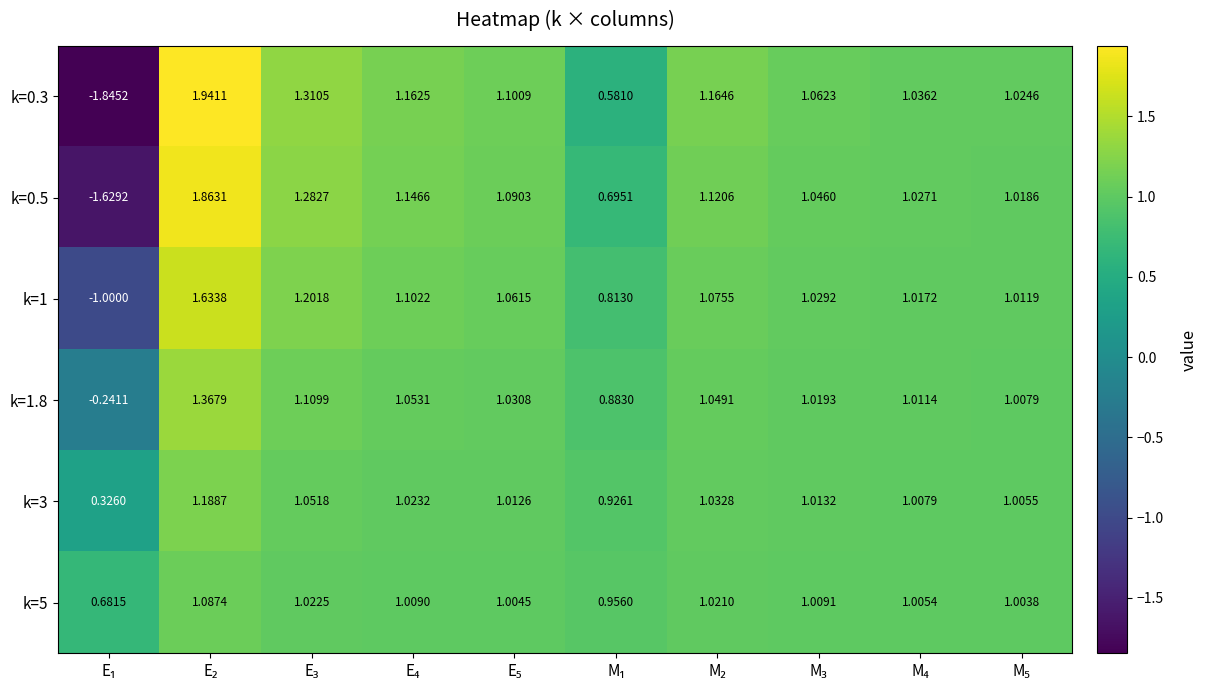

Reading left to right, transcribe all the data shown in this chart.

k=0.3: E₁=-1.8	E₂=1.9	E₃=1.3	E₄=1.2	E₅=1.1	M₁=0.6	M₂=1.2	M₃=1.1	M₄=1.0	M₅=1.0
k=0.5: E₁=-1.6	E₂=1.9	E₃=1.3	E₄=1.1	E₅=1.1	M₁=0.7	M₂=1.1	M₃=1.0	M₄=1.0	M₅=1.0
k=1: E₁=-1.0	E₂=1.6	E₃=1.2	E₄=1.1	E₅=1.1	M₁=0.8	M₂=1.1	M₃=1.0	M₄=1.0	M₅=1.0
k=1.8: E₁=-0.2	E₂=1.4	E₃=1.1	E₄=1.1	E₅=1.0	M₁=0.9	M₂=1.0	M₃=1.0	M₄=1.0	M₅=1.0
k=3: E₁=0.3	E₂=1.2	E₃=1.1	E₄=1.0	E₅=1.0	M₁=0.9	M₂=1.0	M₃=1.0	M₄=1.0	M₅=1.0
k=5: E₁=0.7	E₂=1.1	E₃=1.0	E₄=1.0	E₅=1.0	M₁=1.0	M₂=1.0	M₃=1.0	M₄=1.0	M₅=1.0